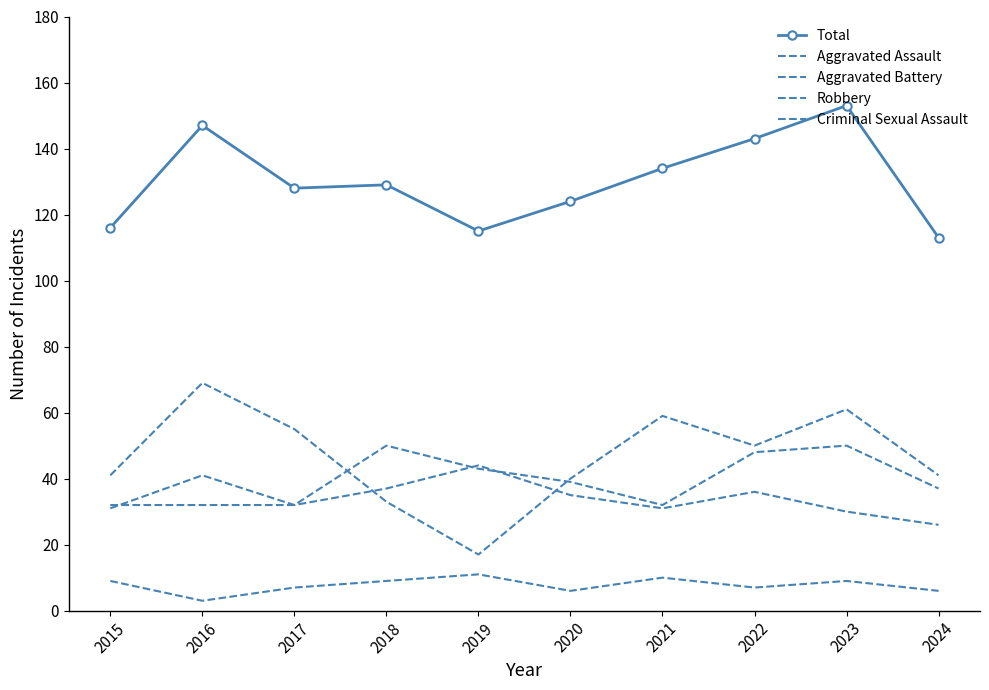

True or false: Total has a value of 166 at 2015.

False